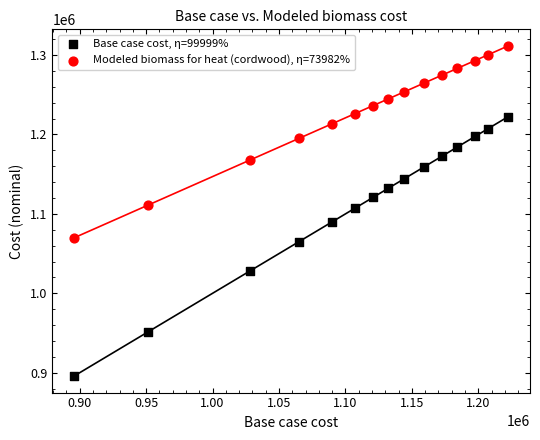

What are all the series names shown in the legend?

Base case cost, η=99999%, Modeled biomass for heat (cordwood), η=73982%